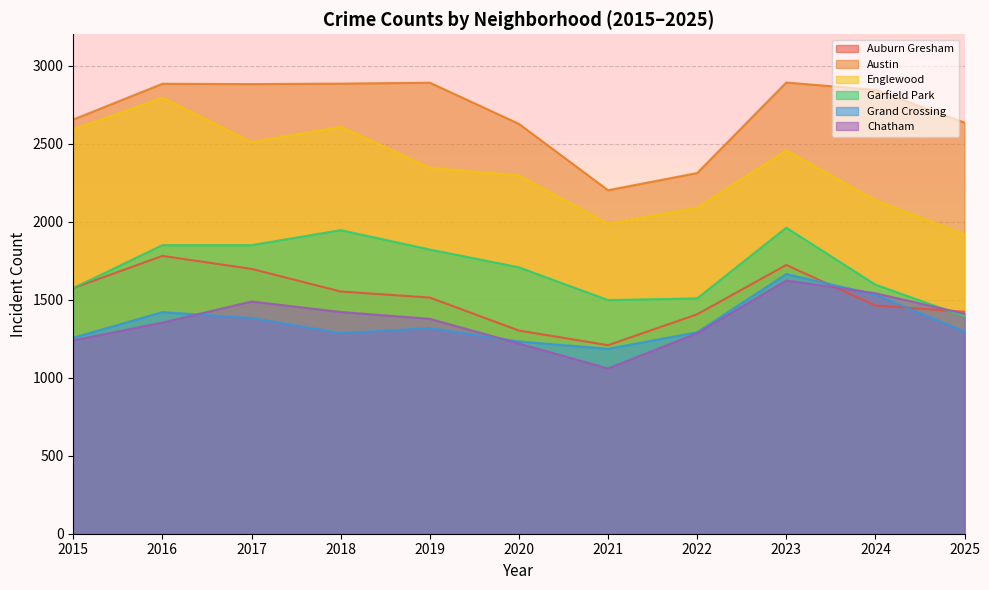

True or false: Austin has a value of 1852 at 2017.

False